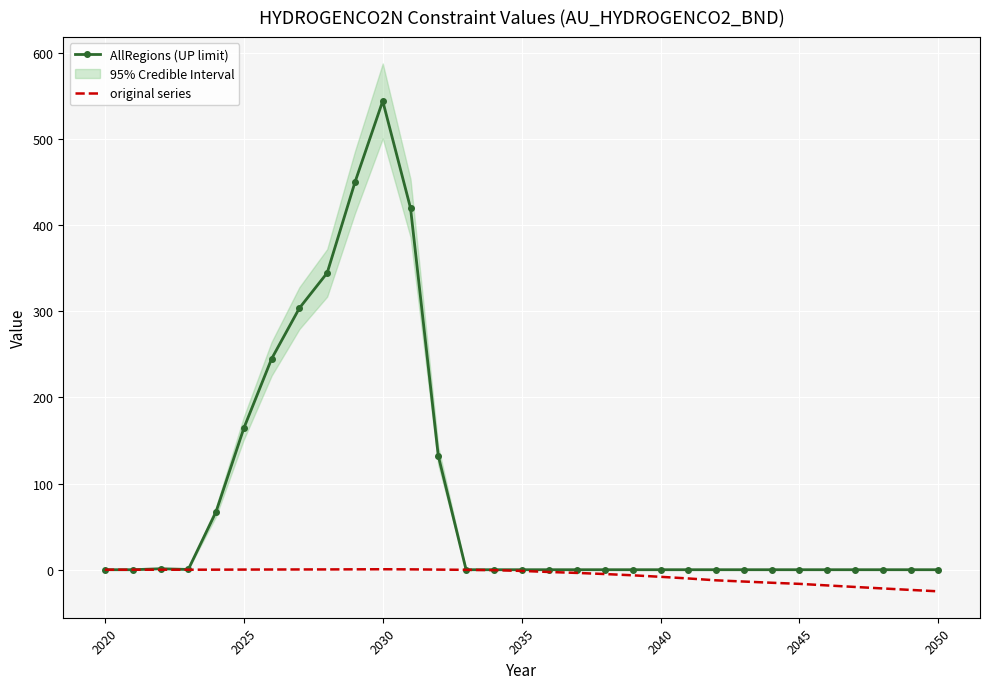

Rank the series by their average value, from lowest to highest.

original series, AllRegions (UP limit)